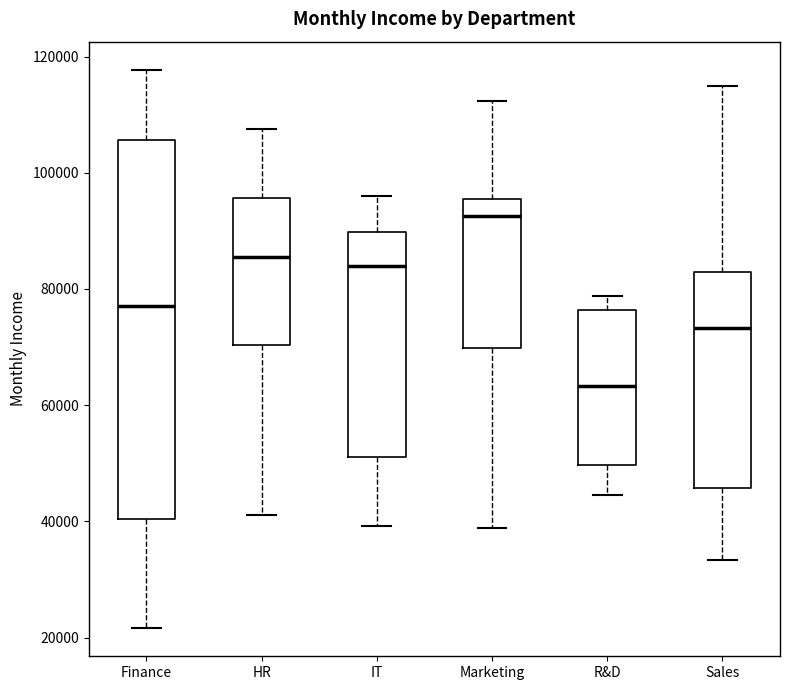

Where is the lower edge of the box for Sales on the y-axis? The values are not printed on the chart, so give them approximately, as read against the axis.

46000